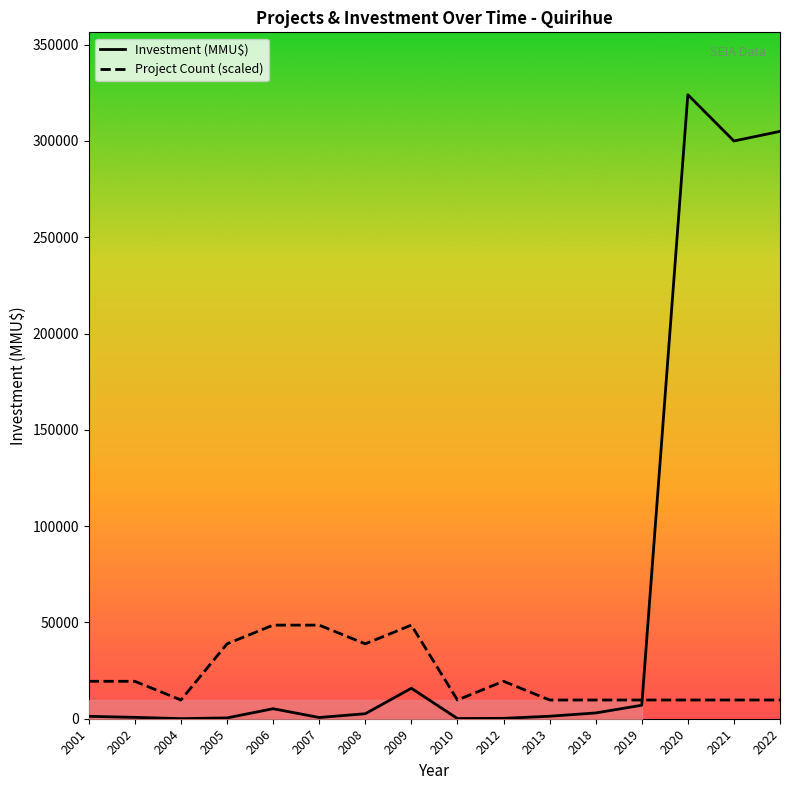

True or false: Project Count (scaled) and Investment (MMU$) cross at least once.

True